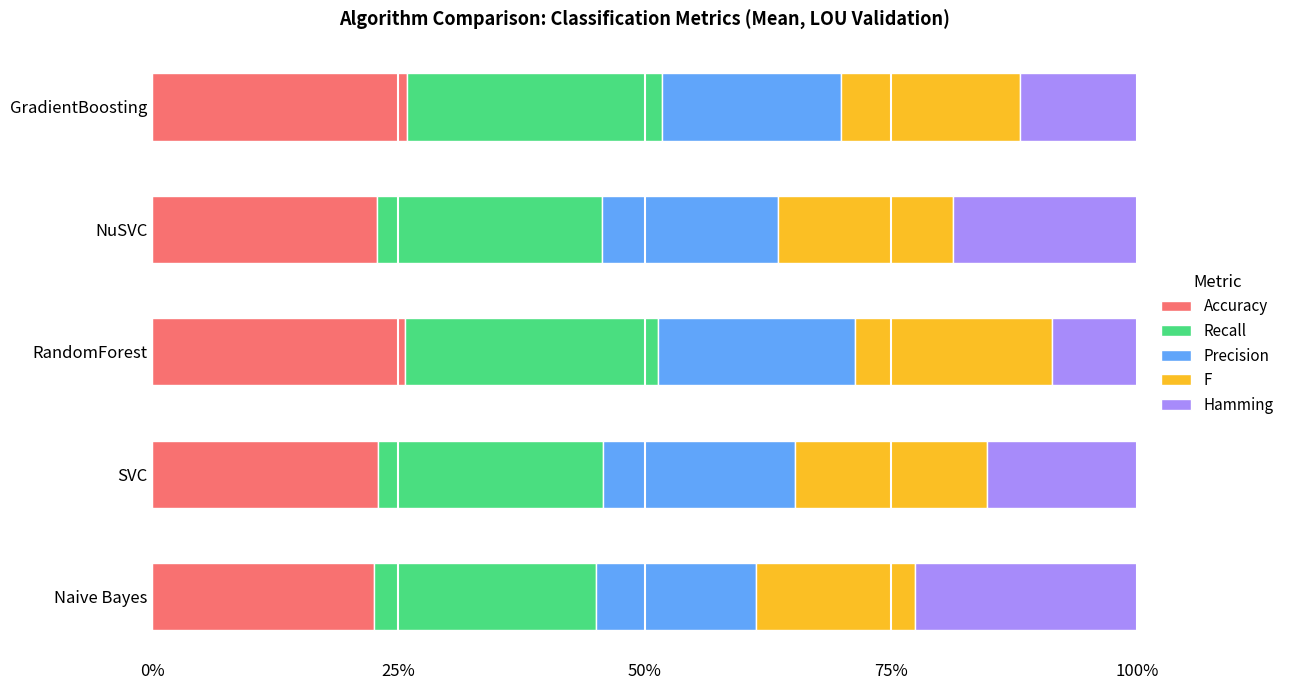

What are all the series names shown in the legend?

Accuracy, Recall, Precision, F, Hamming